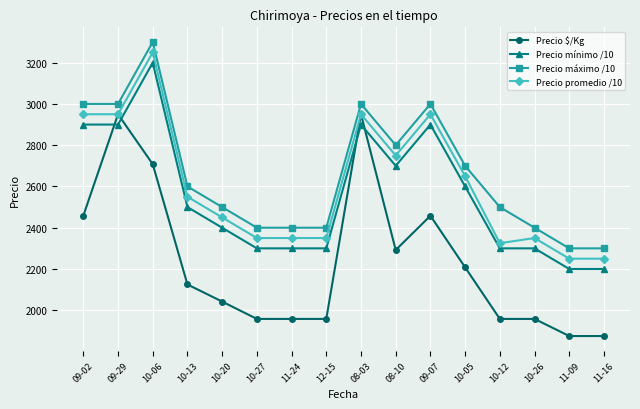

Which series has the largest range (max minus min)?

Precio $/Kg